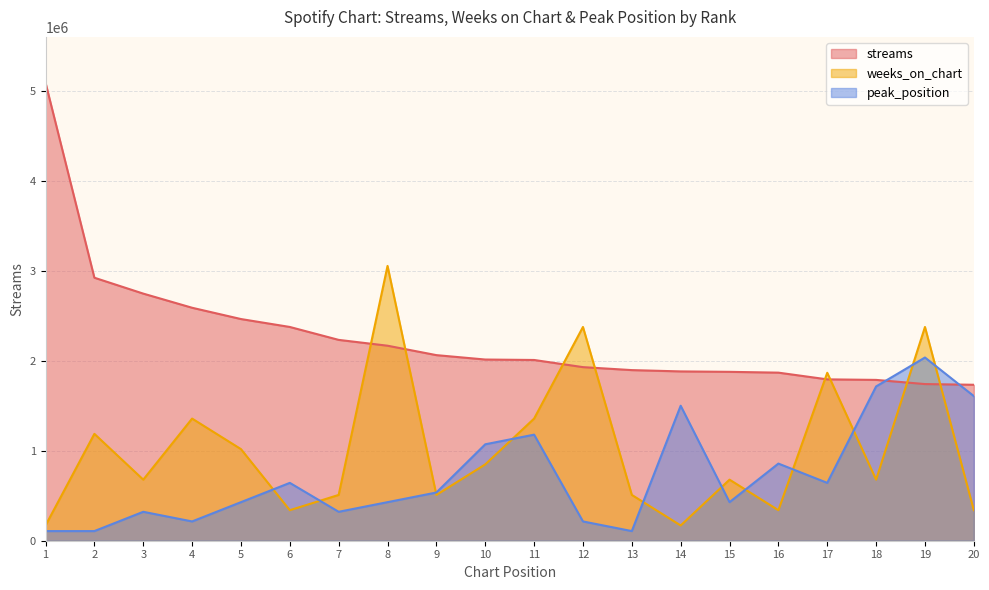

True or false: peak_position has a value of 501921.4 at 11.

False